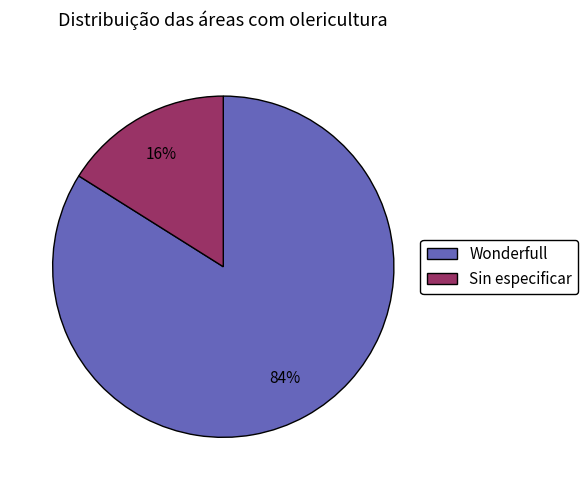

Is there a majority slice in this chart?

Yes